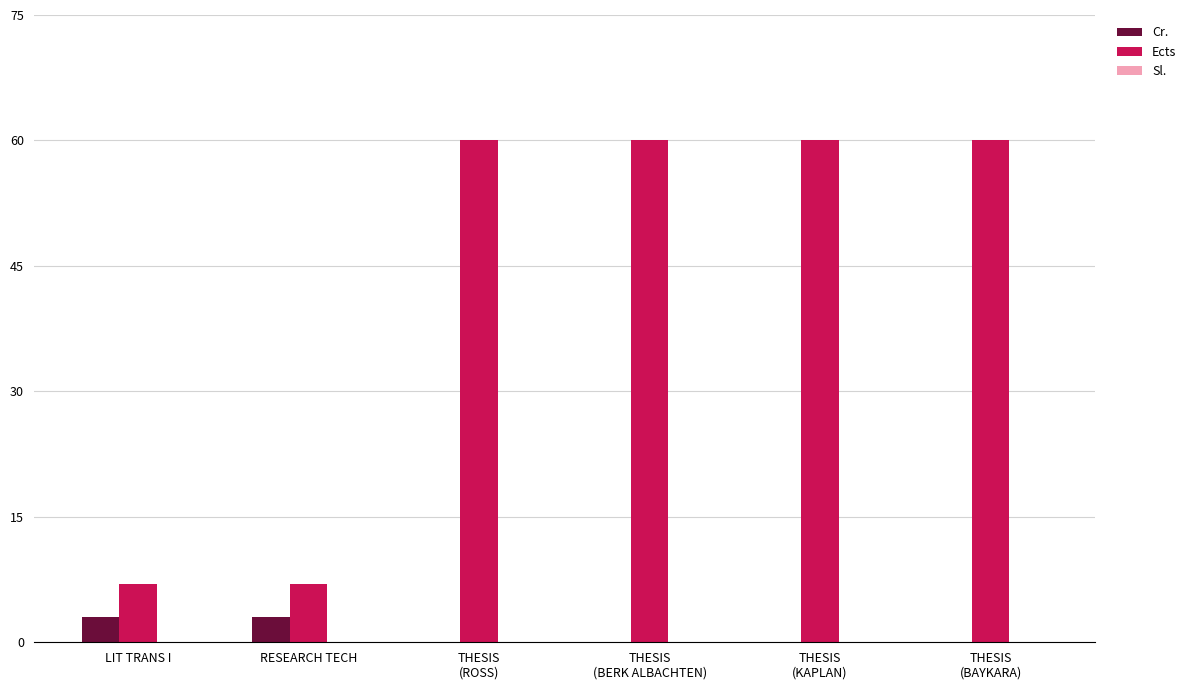

The value of Cr. at RESEARCH TECH is 3. True or false?

True